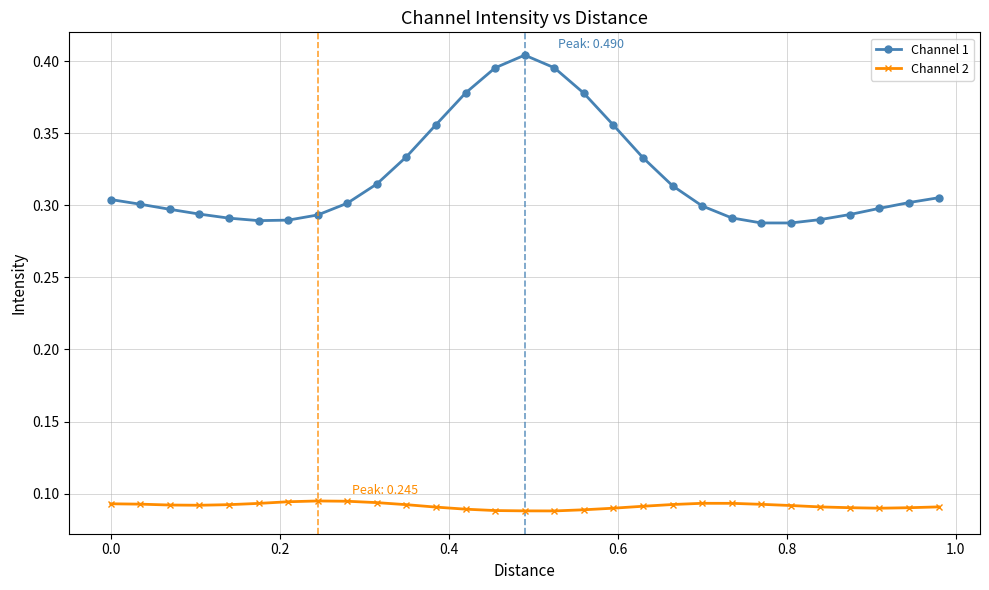

How many lines are shown in the chart?

2